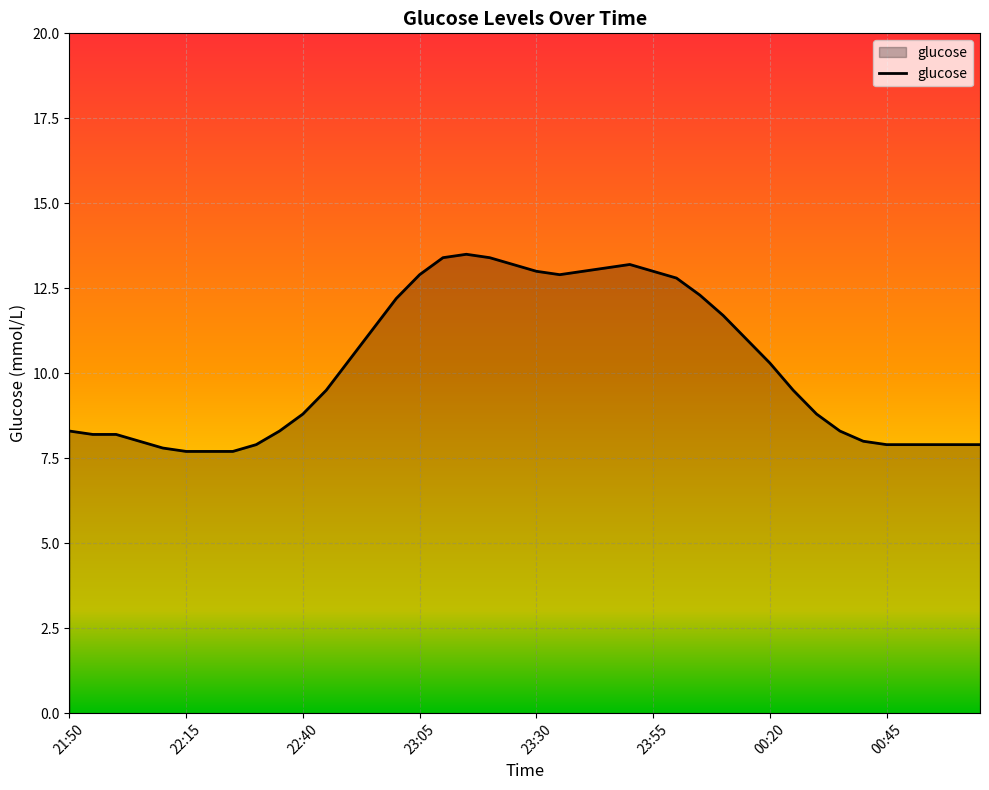

What is the smallest value displayed?

7.7